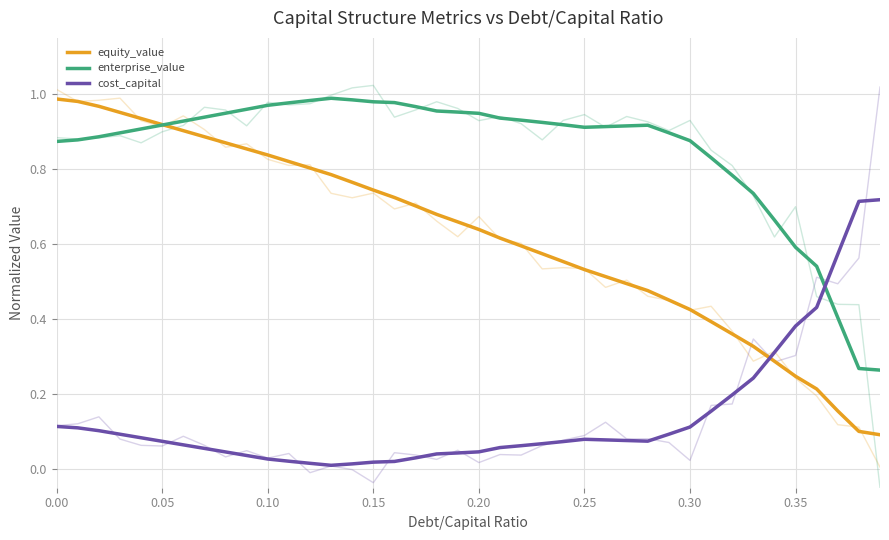

Does the chart display data point markers on the line(s)?

No